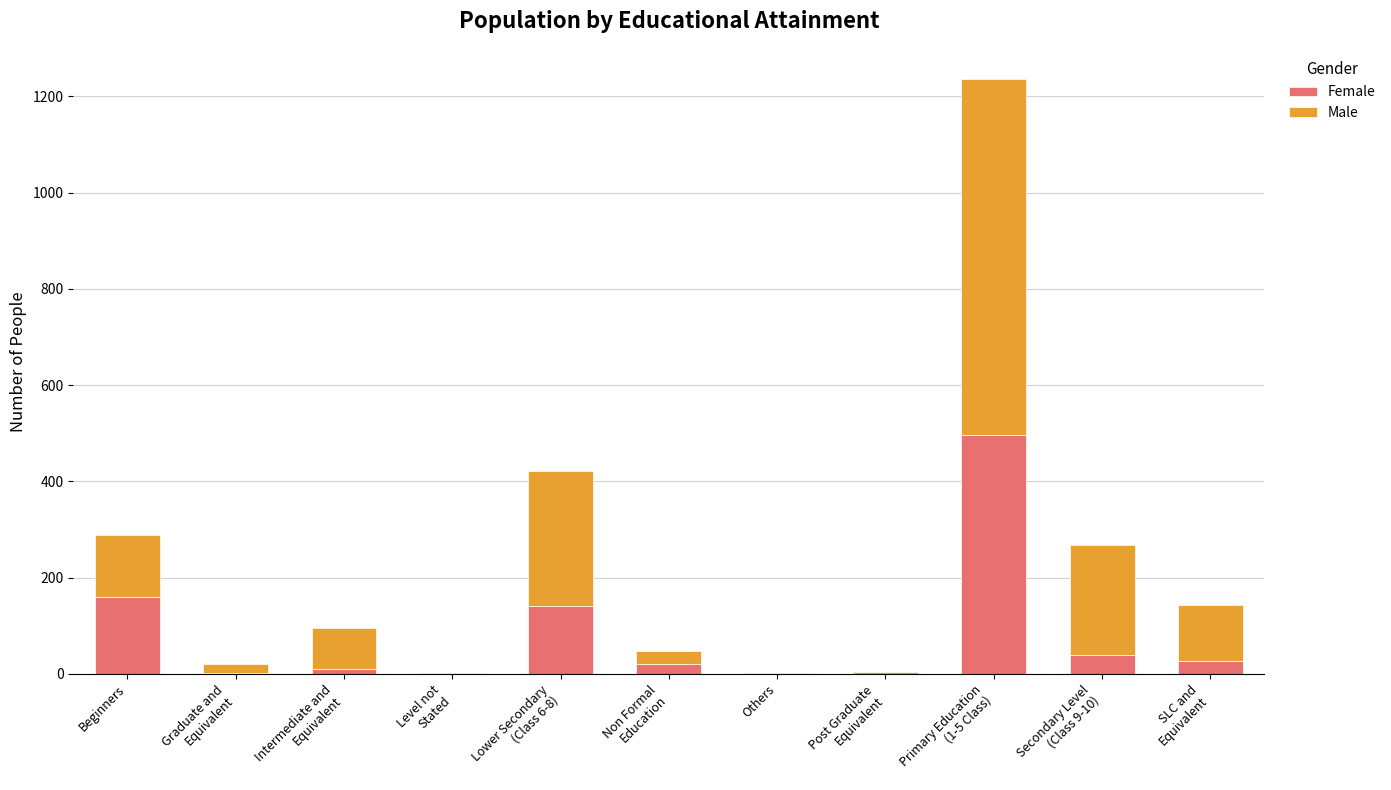

What is the maximum value for Female?

496